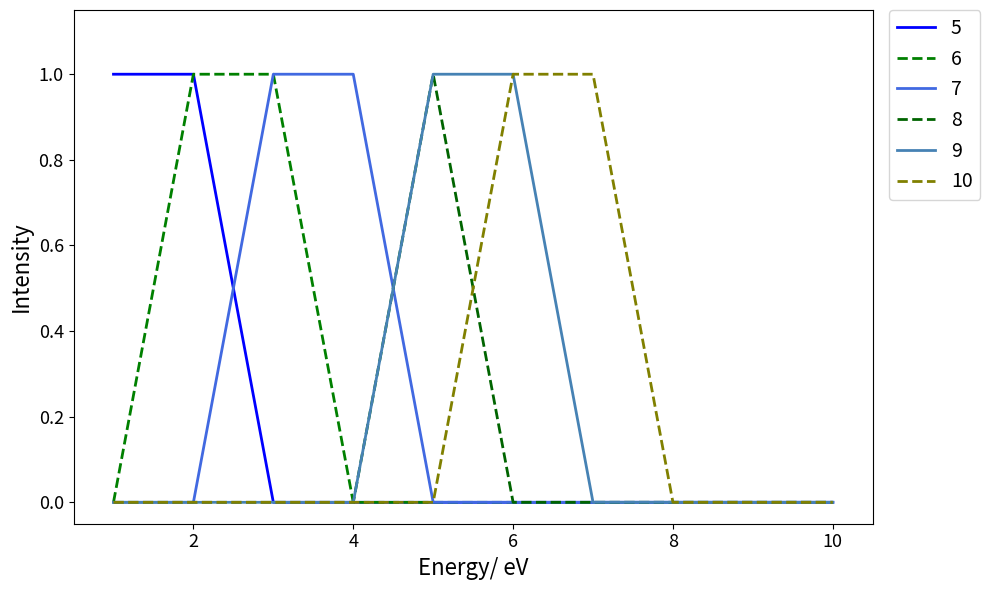

Reading left to right, list all the values displayed in this chart.

5: 1=1	2=1	3=0	4=0	5=0	6=0	7=0	8=0	9=0	10=0
6: 1=0	2=1	3=1	4=0	5=0	6=0	7=0	8=0	9=0	10=0
7: 1=0	2=0	3=1	4=1	5=0	6=0	7=0	8=0	9=0	10=0
8: 1=0	2=0	3=0	4=0	5=1	6=0	7=0	8=0	9=0	10=0
9: 1=0	2=0	3=0	4=0	5=1	6=1	7=0	8=0	9=0	10=0
10: 1=0	2=0	3=0	4=0	5=0	6=1	7=1	8=0	9=0	10=0